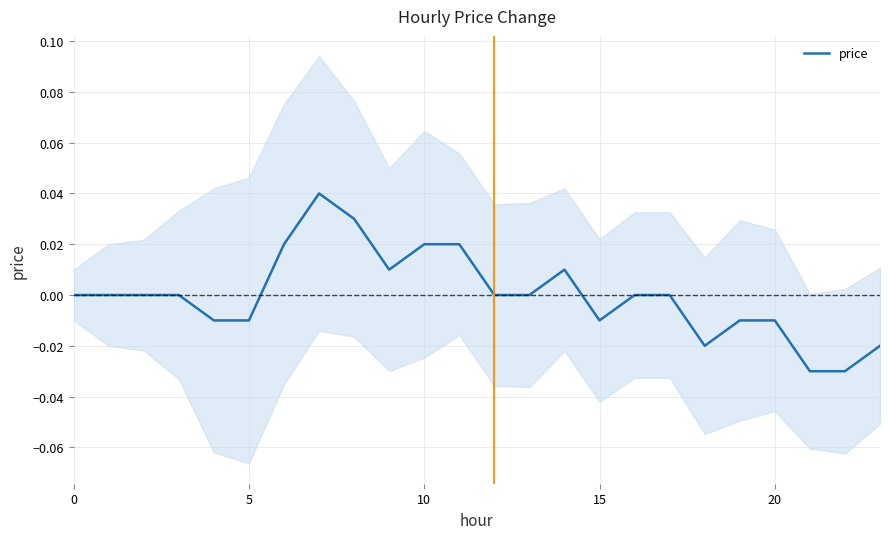

Count the values in the range 0 to 1.

15